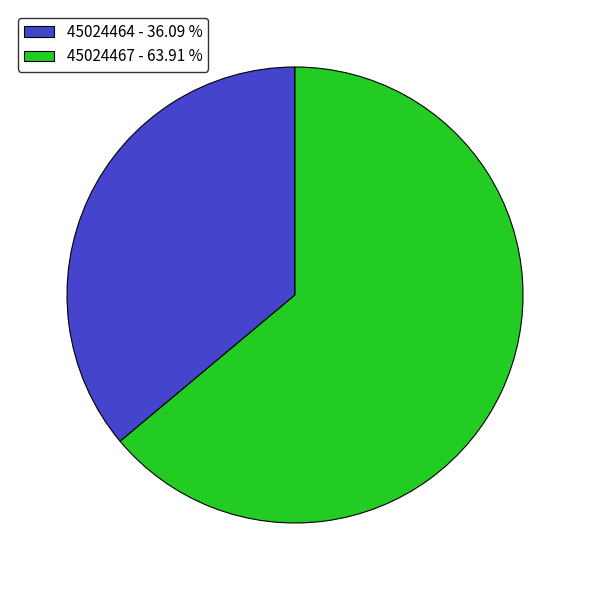

Is there any slice that represents more than half of the pie?

Yes